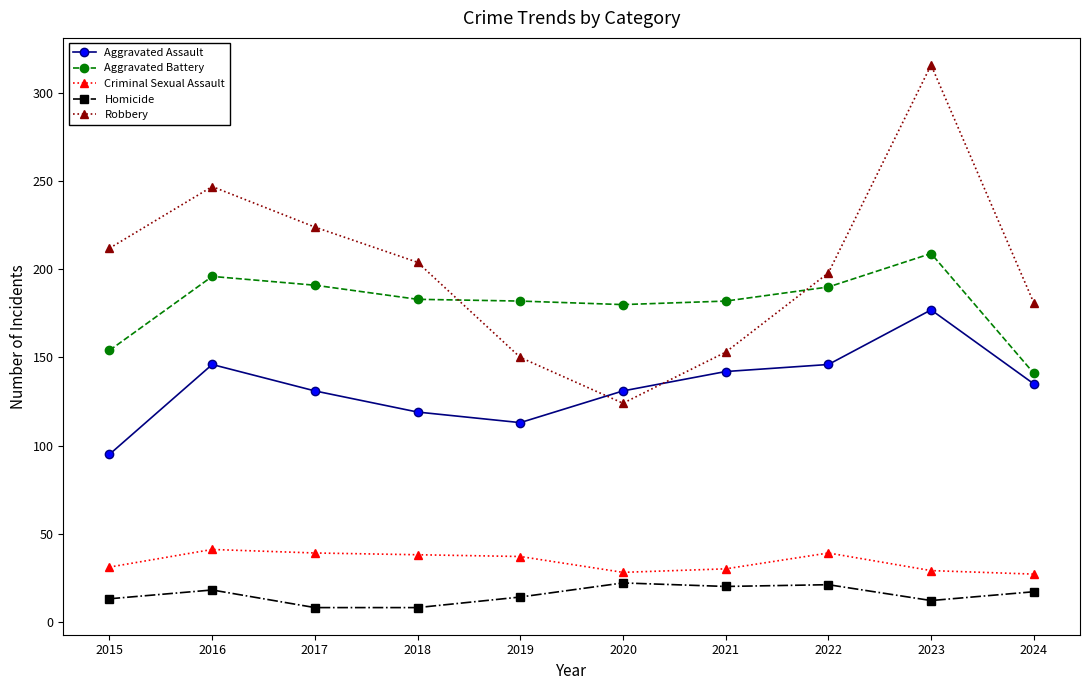

What is the total value across all series at 2021?

527